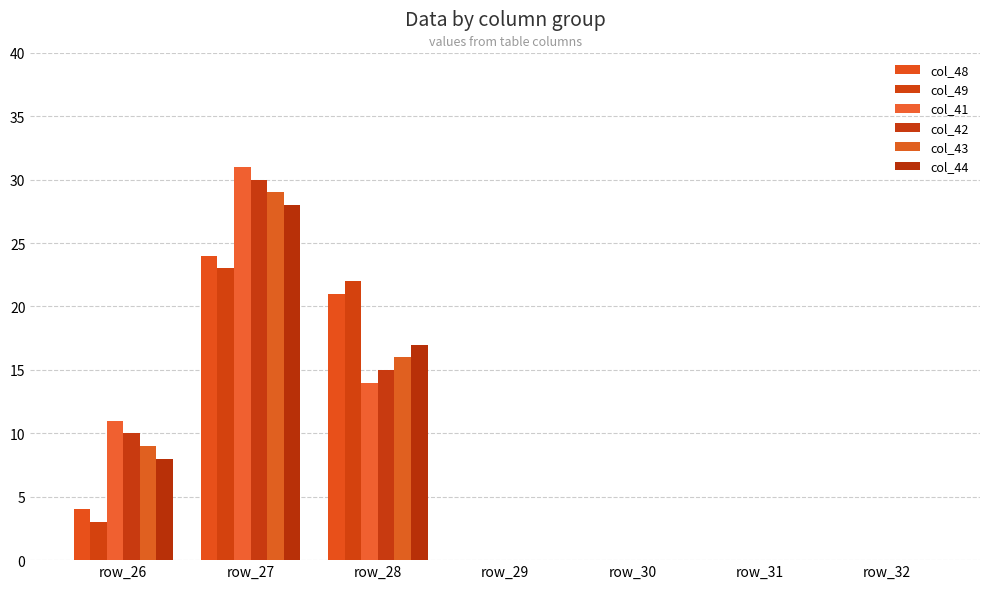

How many groups of bars are there?

7